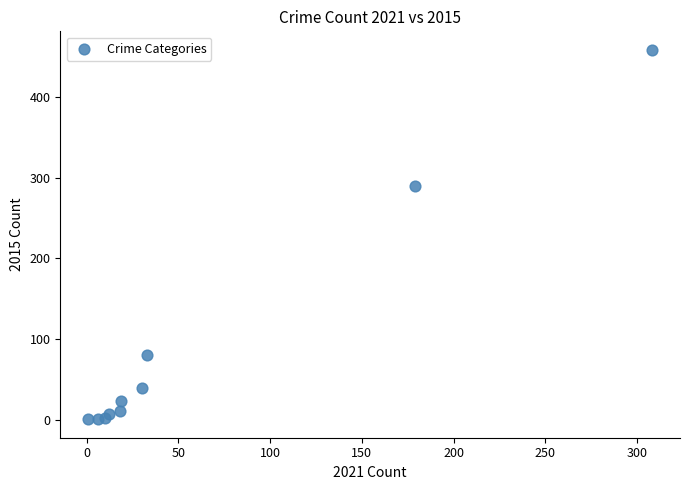

What Y value in the scatter plot is closest to 229?

290